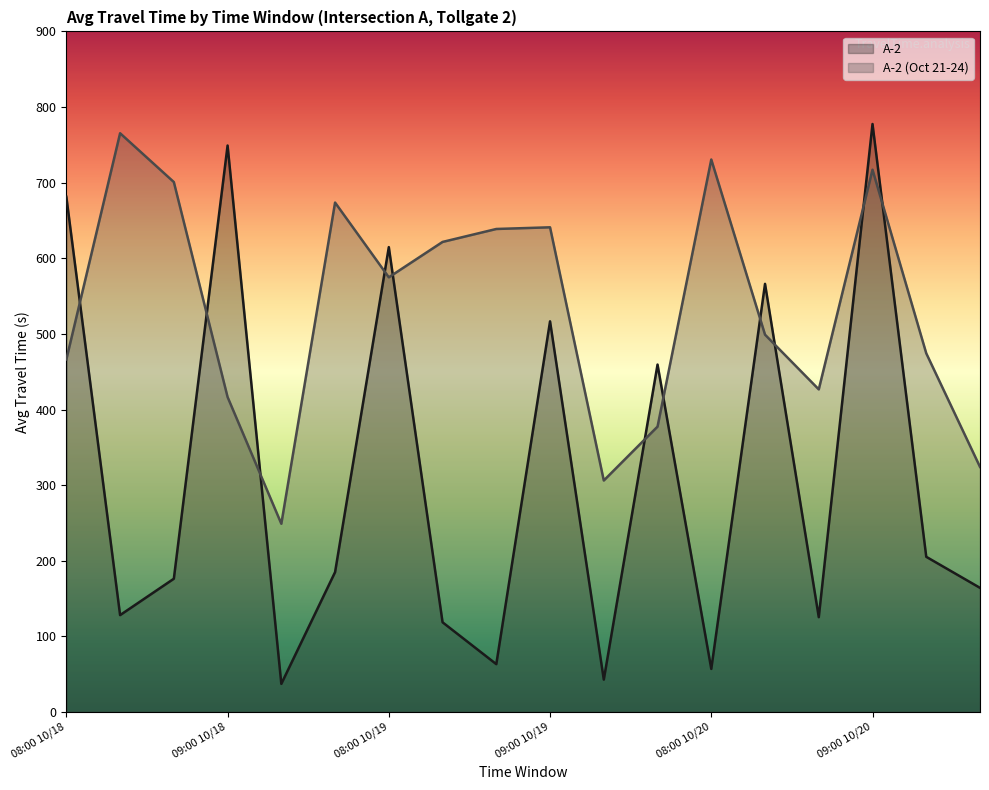

Which label corresponds to the smallest value in the chart?

09:20 10/18